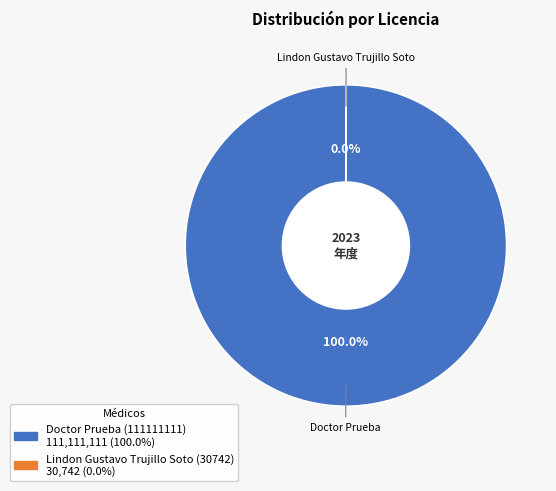

Which category has the biggest portion of the pie?

Doctor Prueba (111111111)